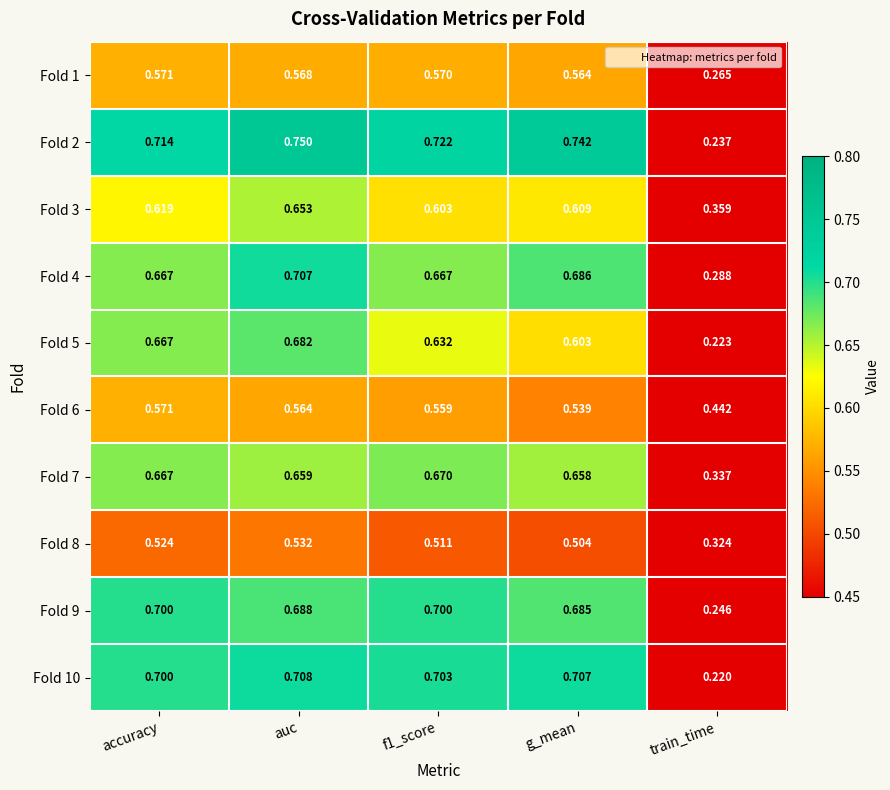

At which category does the chart reach its peak across all series?

auc